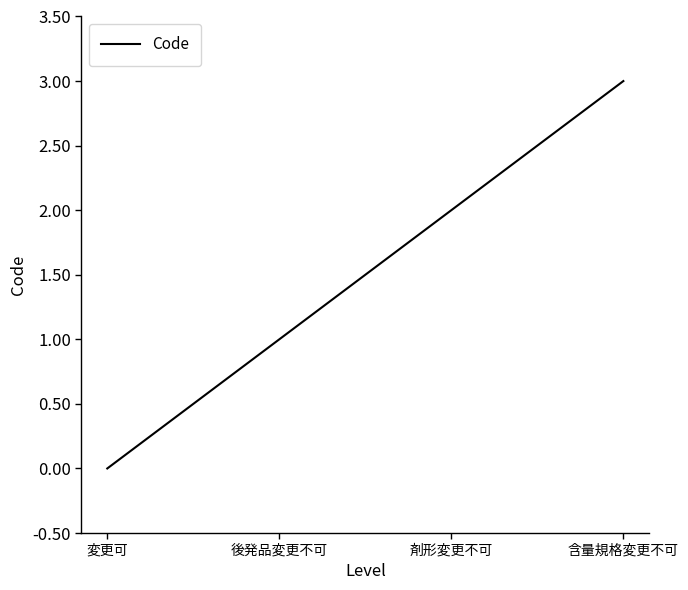

Is it true that the value at 変更可 is -1?

False